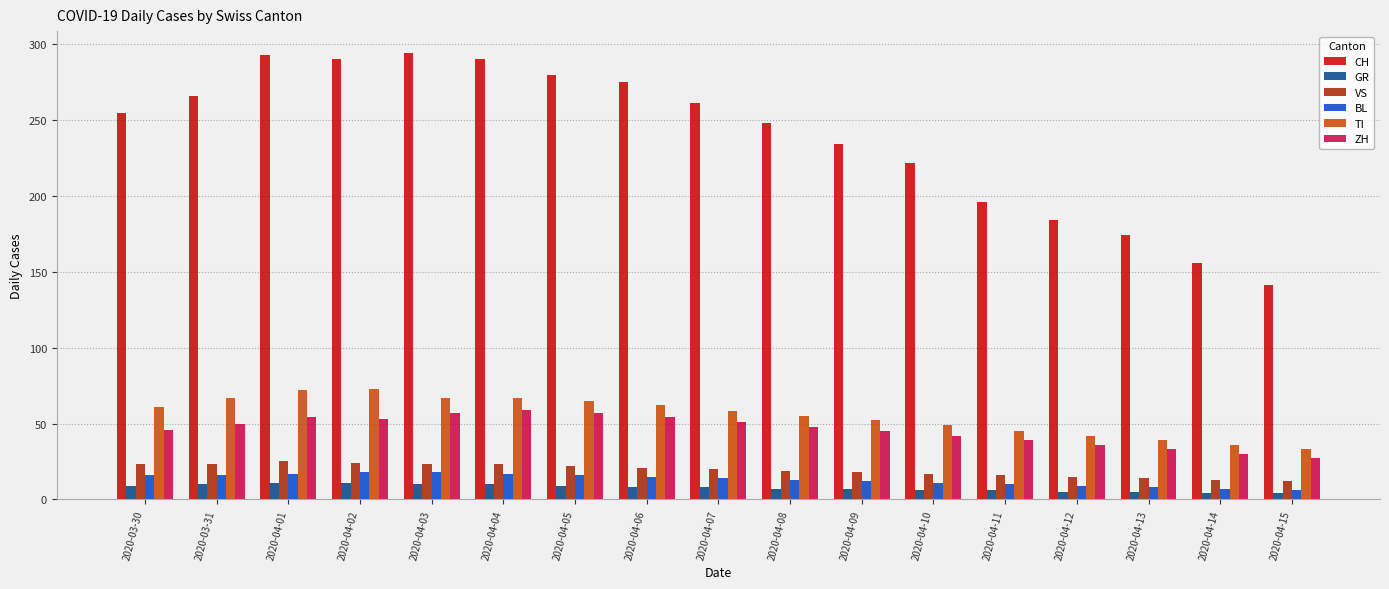

What is the highest value of the VS series?

25